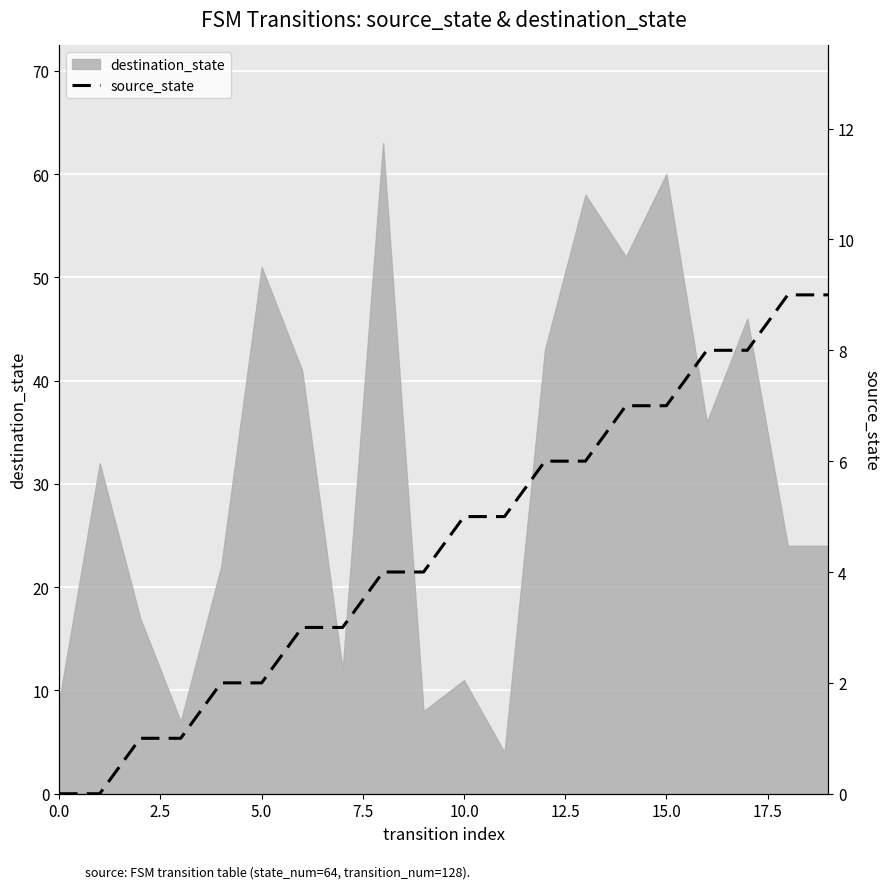

What is the highest value of the destination_state series?

63